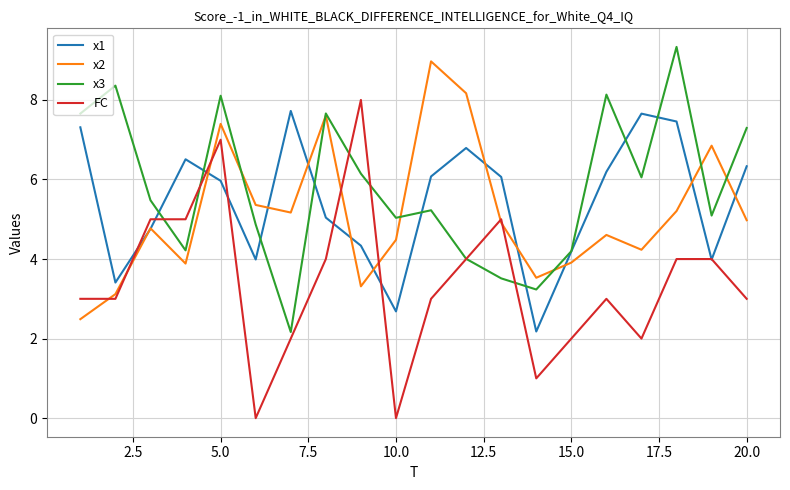

What is the maximum value shown in the chart?

9.3